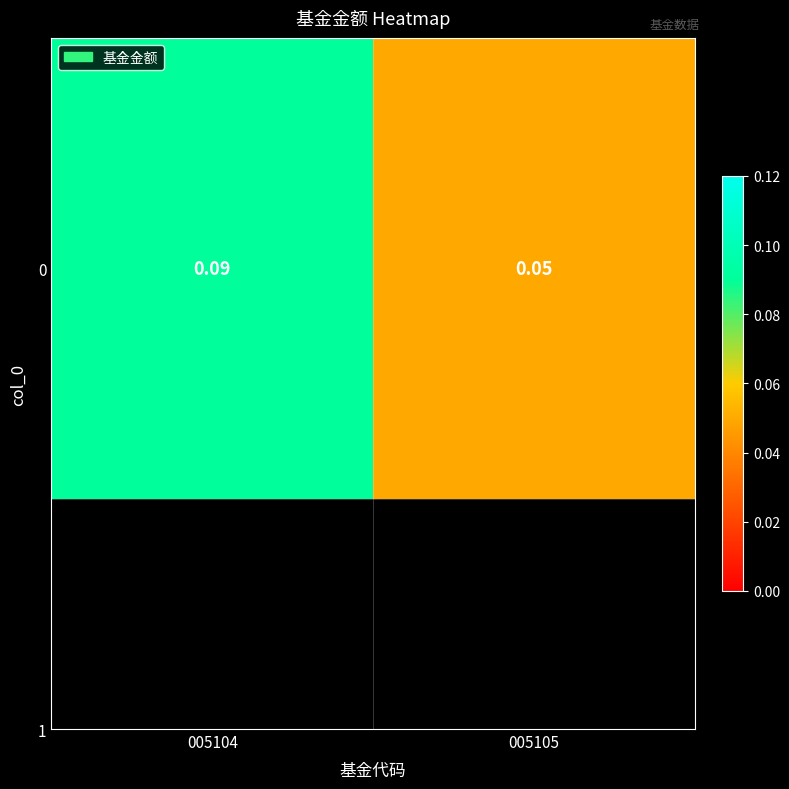

Reading left to right, transcribe all the data shown in this chart.

005104=0.1	005105=0.1